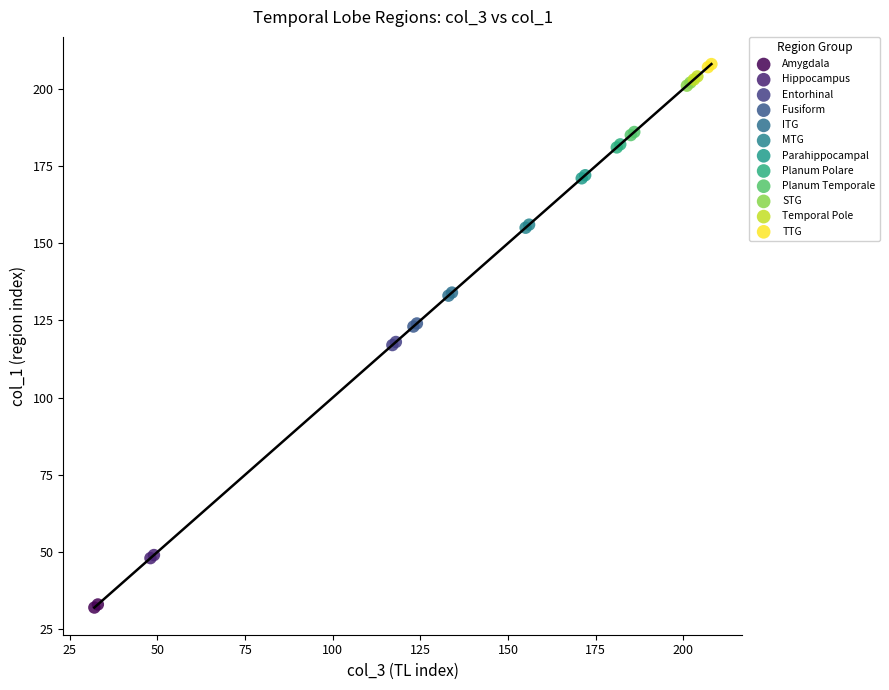

What are all the series names shown in the legend?

Amygdala, Hippocampus, Entorhinal, Fusiform, ITG, MTG, Parahippocampal, Planum Polare, Planum Temporale, STG, Temporal Pole, TTG